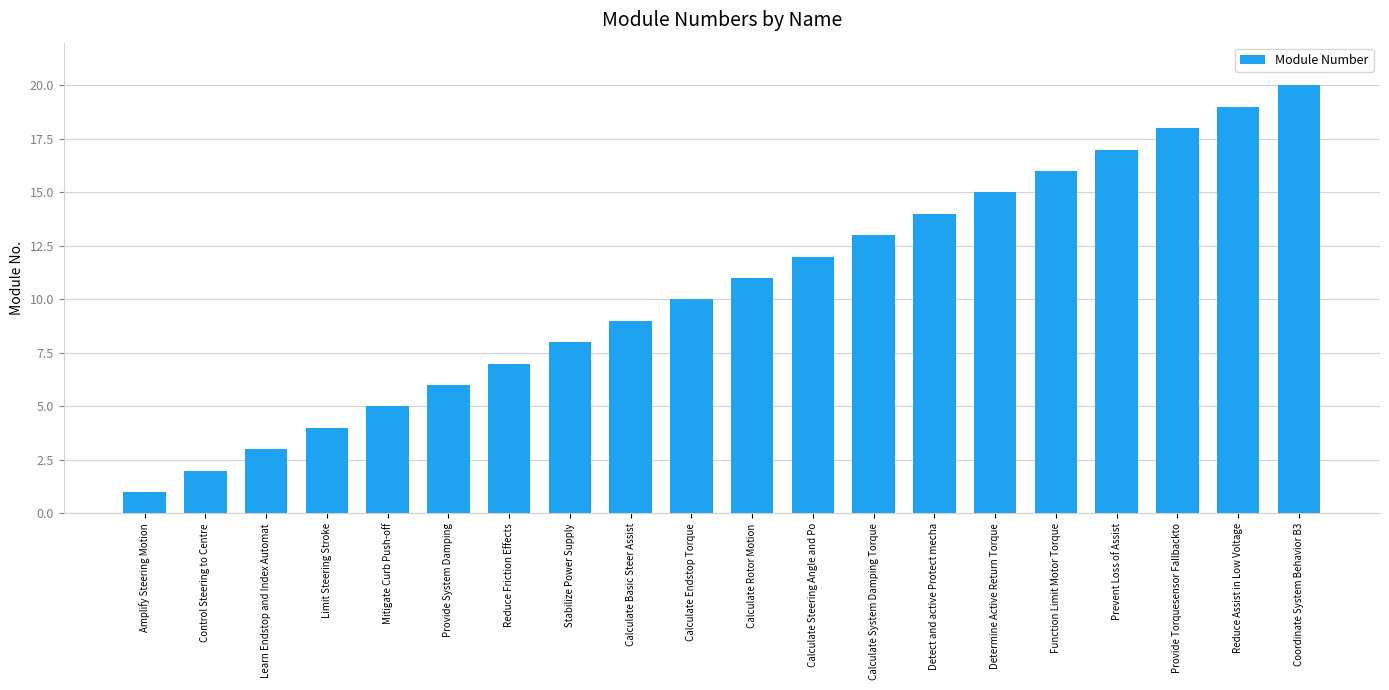

What is the minimum value shown in the chart?

1